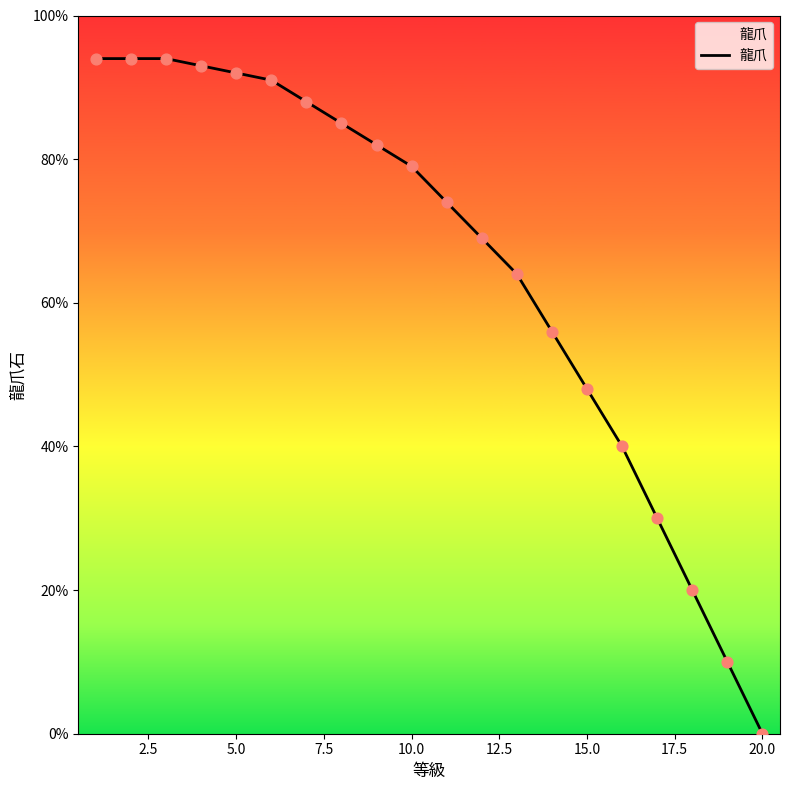

What is the difference between the maximum and minimum values?

94